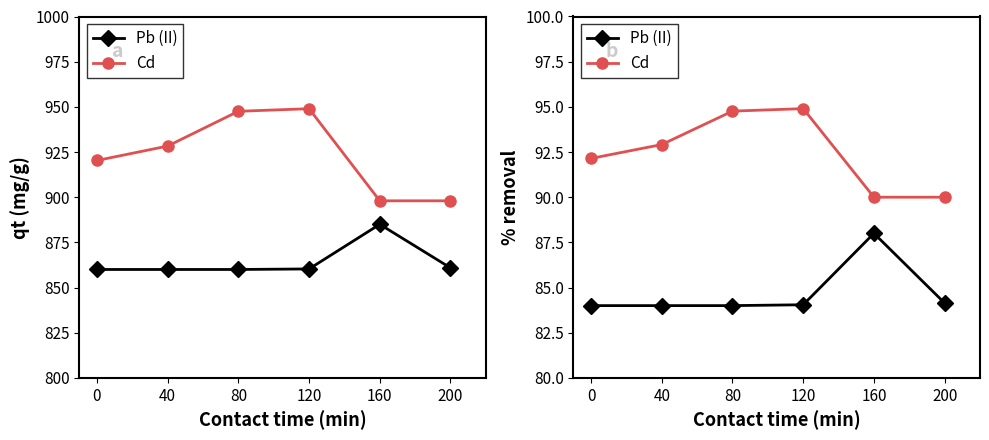

Reading right to left, extract all data points from this chart.

Pb (II): 200=84.1	160=88.0	120=84.0	80=84.0	40=84.0	0=84.0
Cd: 200=90.0	160=90.0	120=94.9	80=94.8	40=92.9	0=92.1